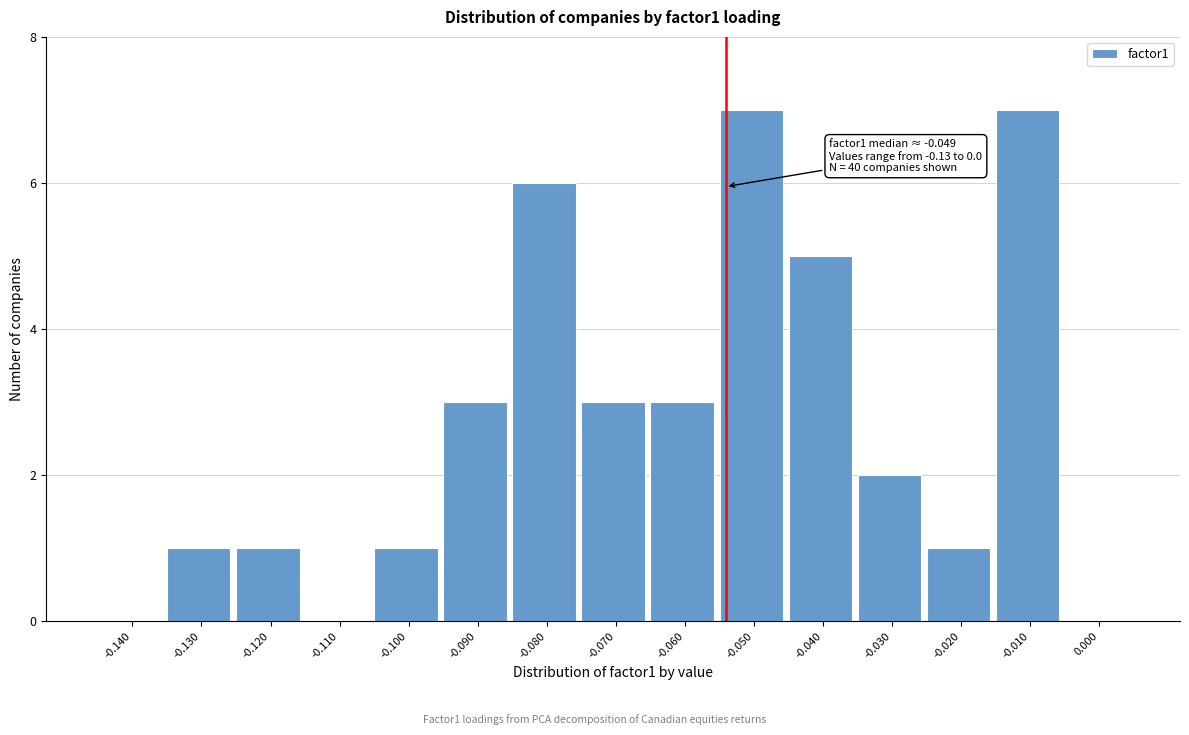

Reading right to left, extract all data points from this chart.

0.000=0	-0.010=7	-0.020=1	-0.030=2	-0.040=5	-0.050=7	-0.060=3	-0.070=3	-0.080=6	-0.090=3	-0.100=1	-0.110=0	-0.120=1	-0.130=1	-0.140=0